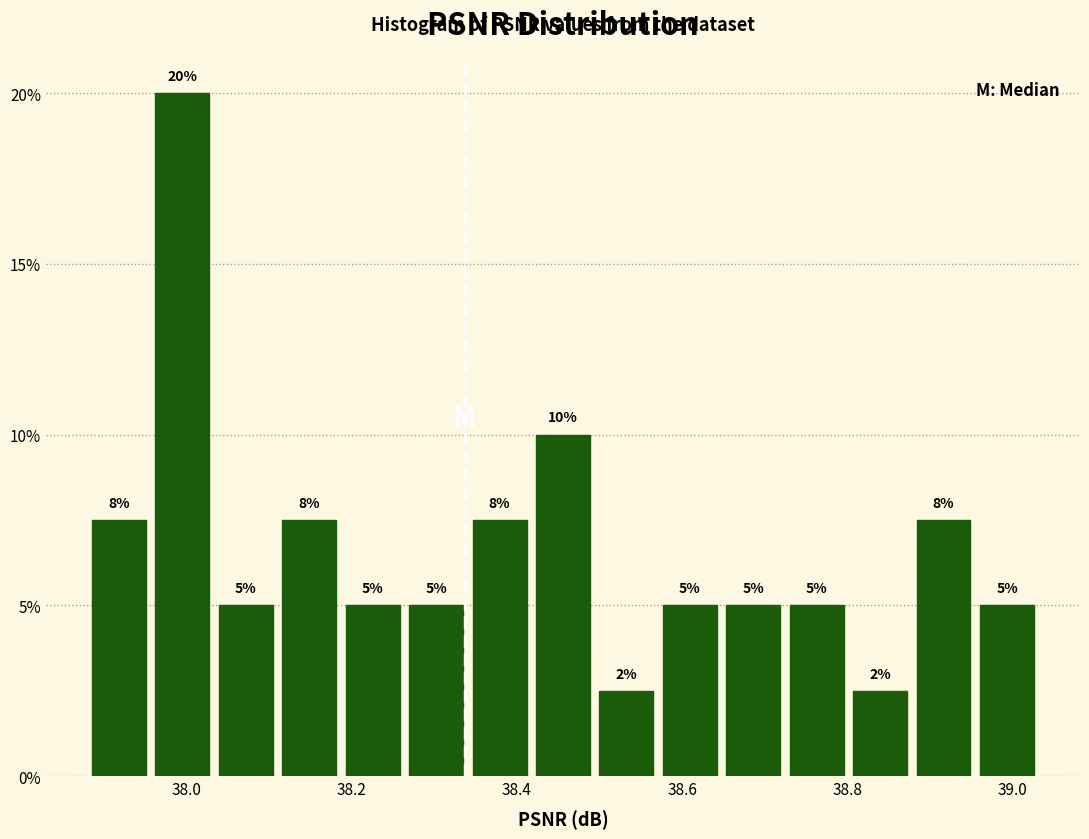

Read against the x-axis, roughly where is the centre of the tallest bar?

38.00